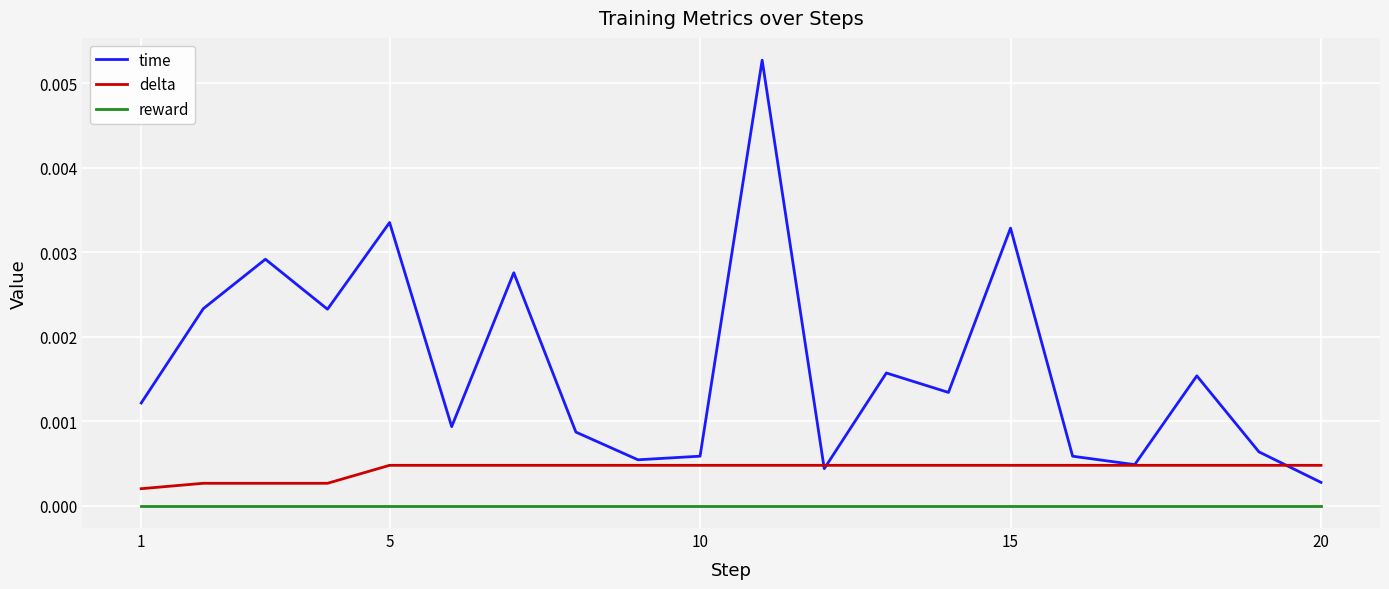

Which series has the largest range (max minus min)?

time